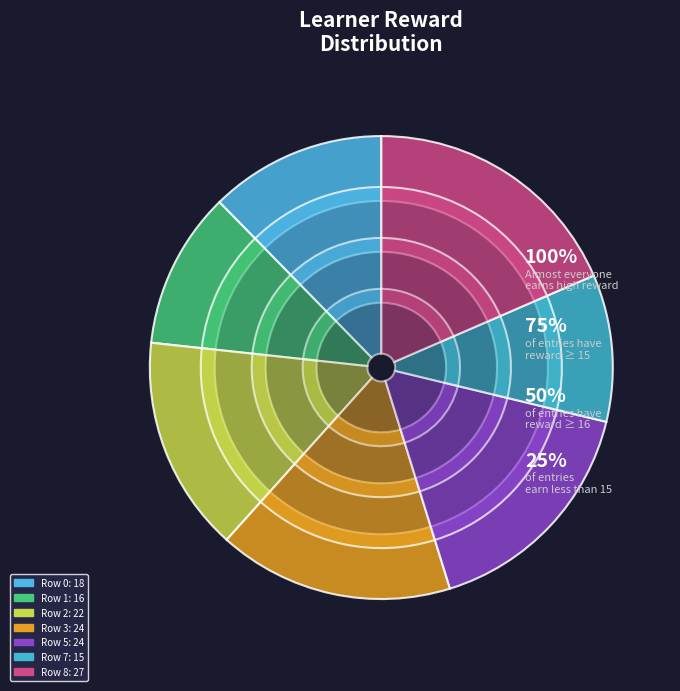

Is Row 8 the majority of the pie?

No